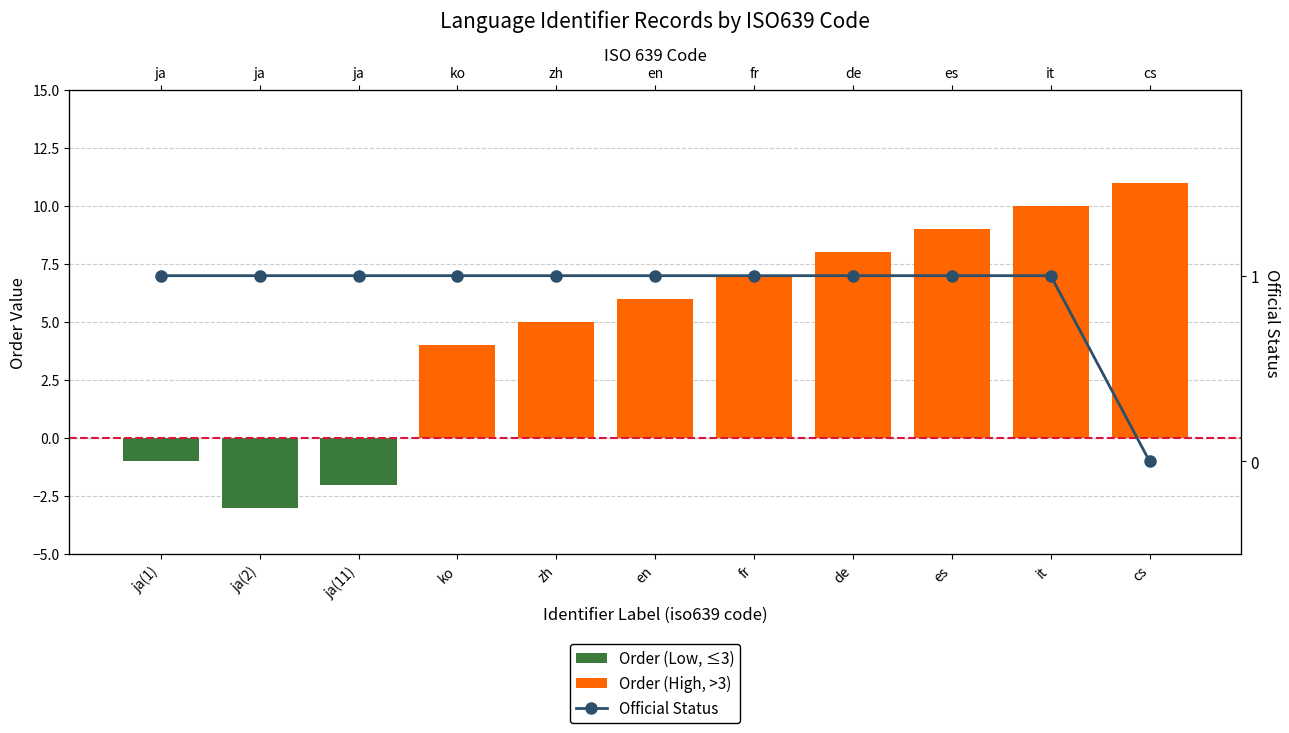

How many groups of bars are there?

11